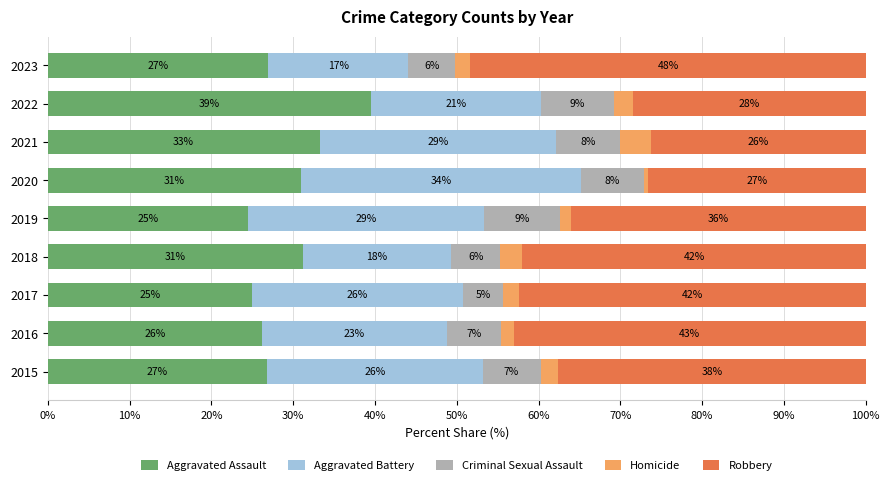

What is the total value across all series at 2015?

100.0